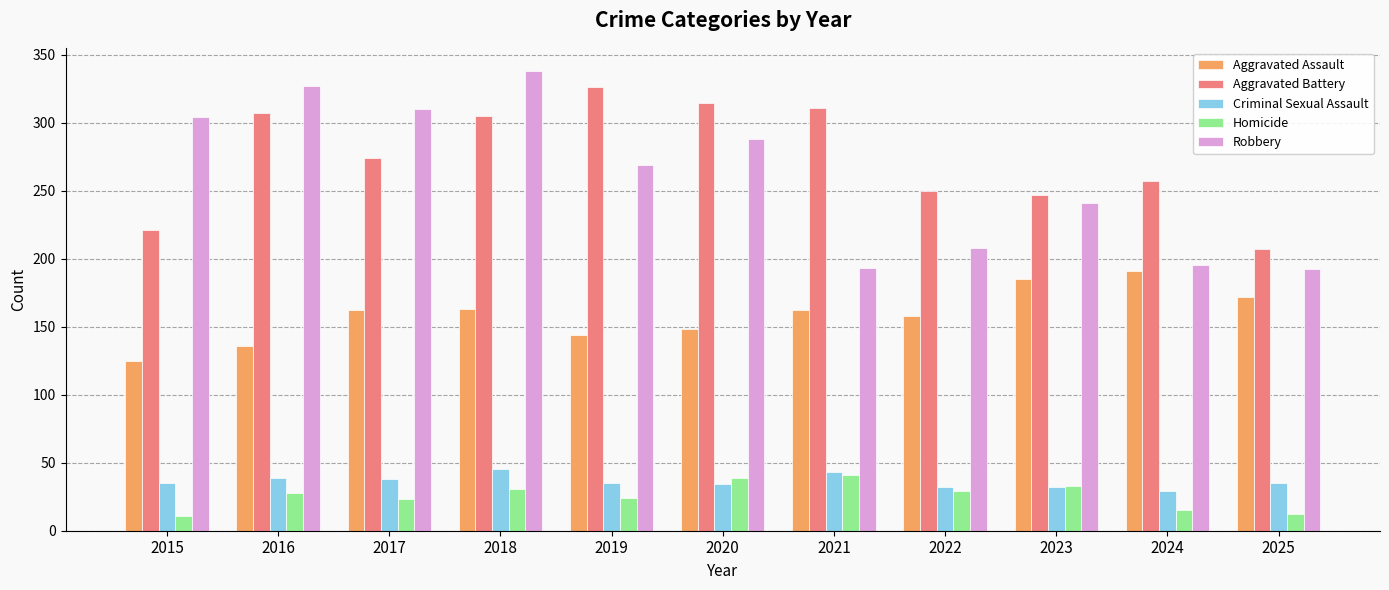

What is the difference between the highest and lowest values at 2021?

270